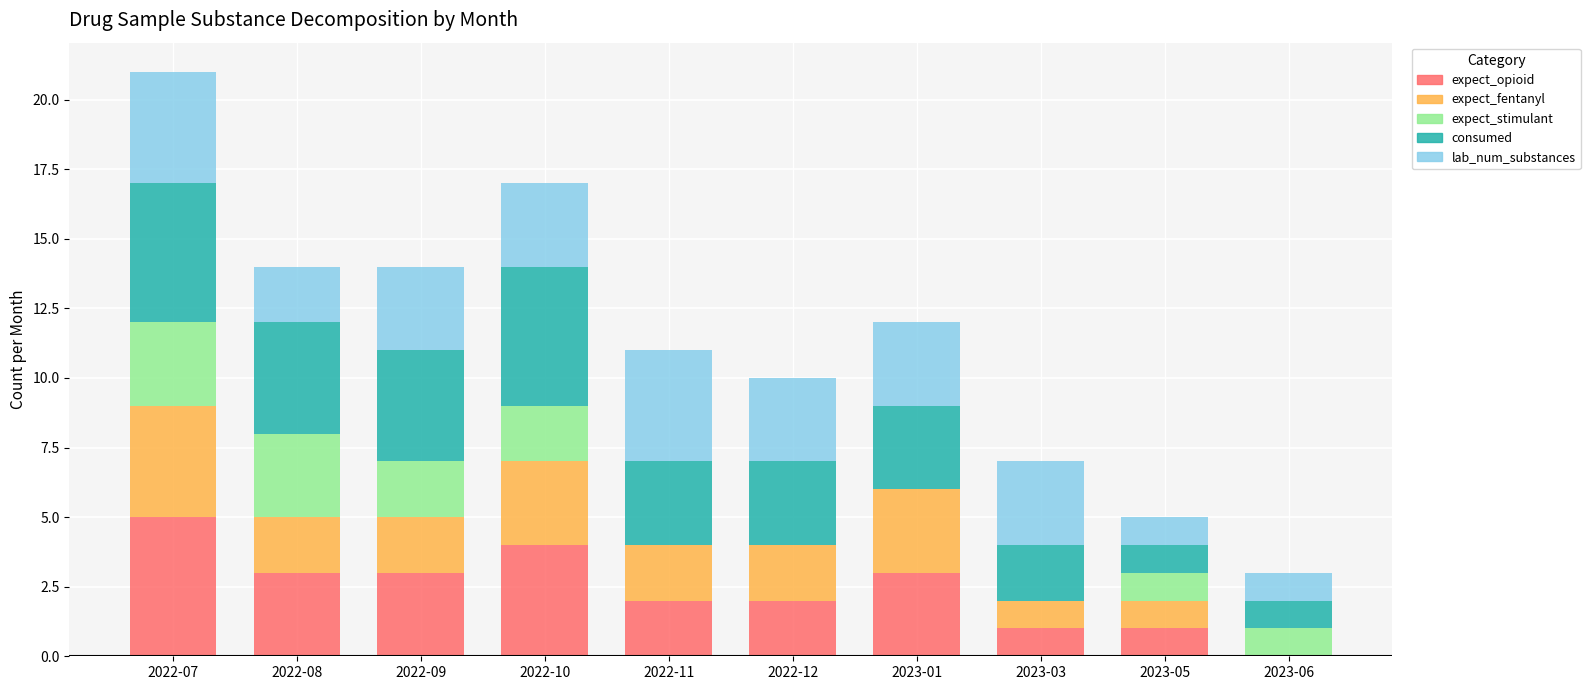

Does the chart contain stacked bars?

Yes